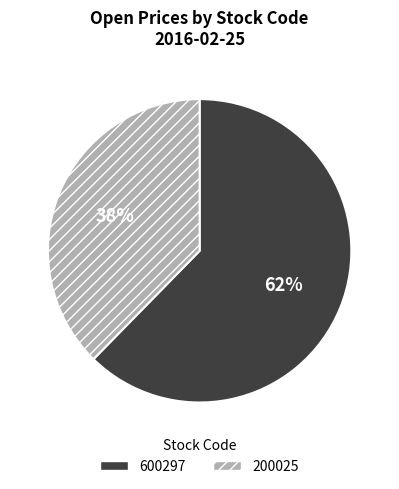

Which has a higher value, 600297 or 200025?

600297